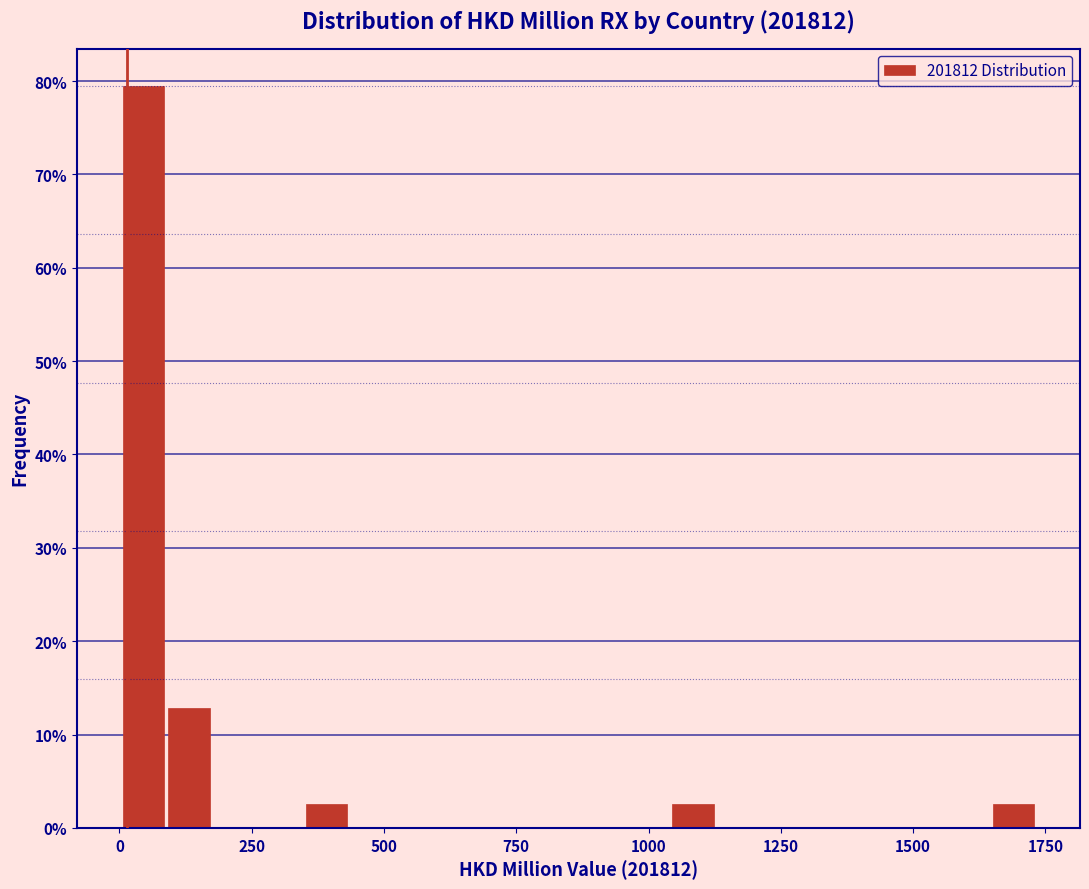

Read against the x-axis, roughly where is the centre of the tallest bar?

50